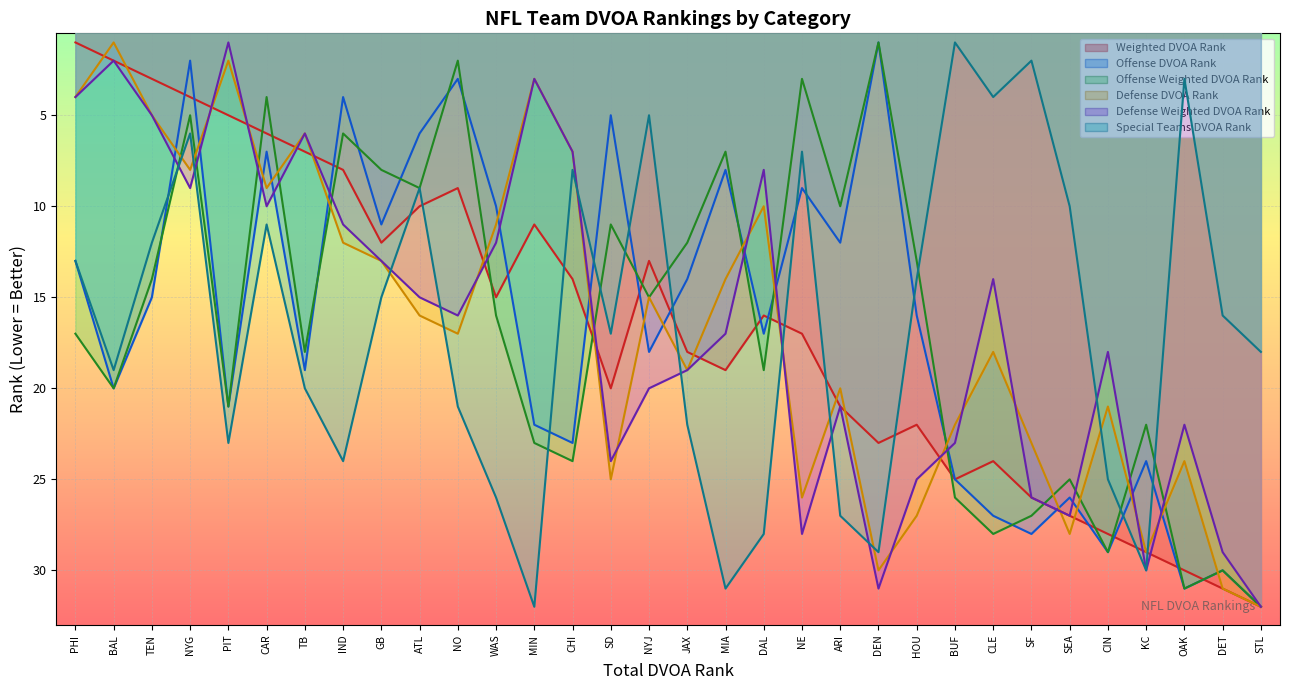

Where do Defense DVOA Rank and Special Teams DVOA Rank first cross each other?

TEN and NYG